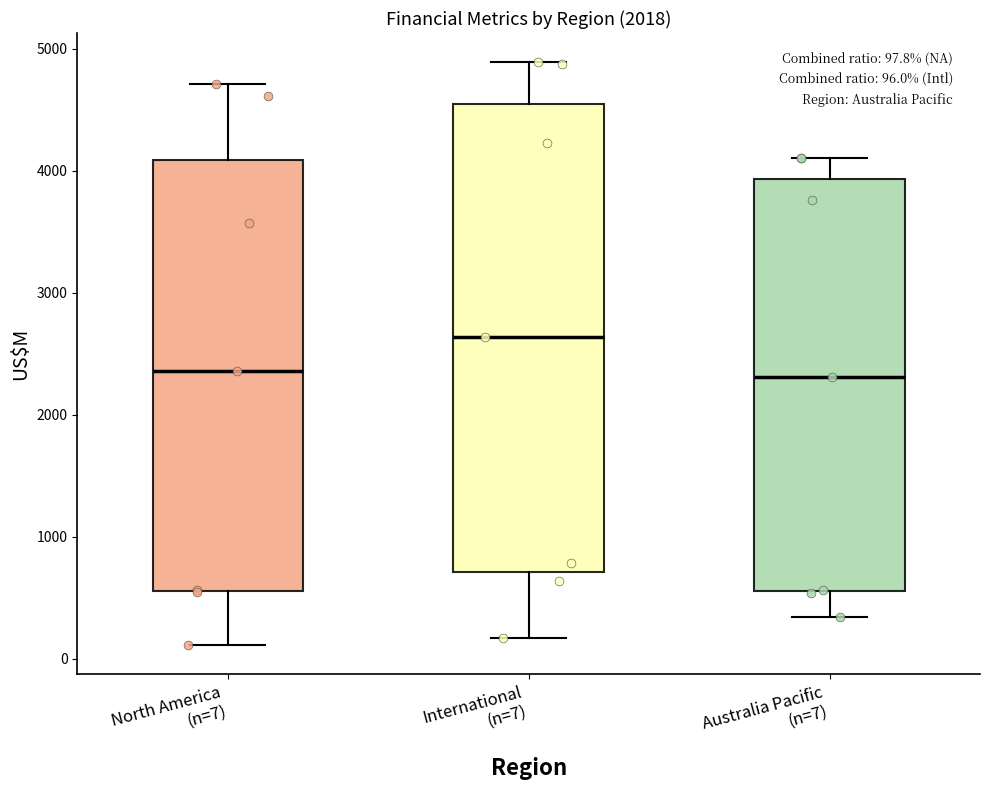

Comparing the boxes themselves (not the whiskers), which one is the tallest?

International (n=7)